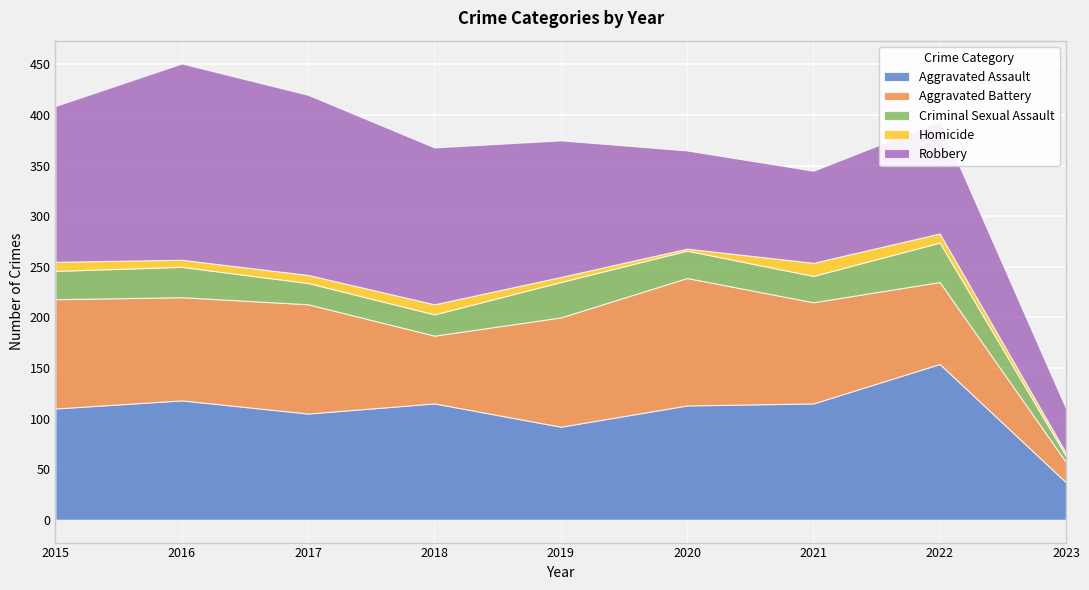

What is the difference between the maximum and minimum values in the Criminal Sexual Assault series?

33